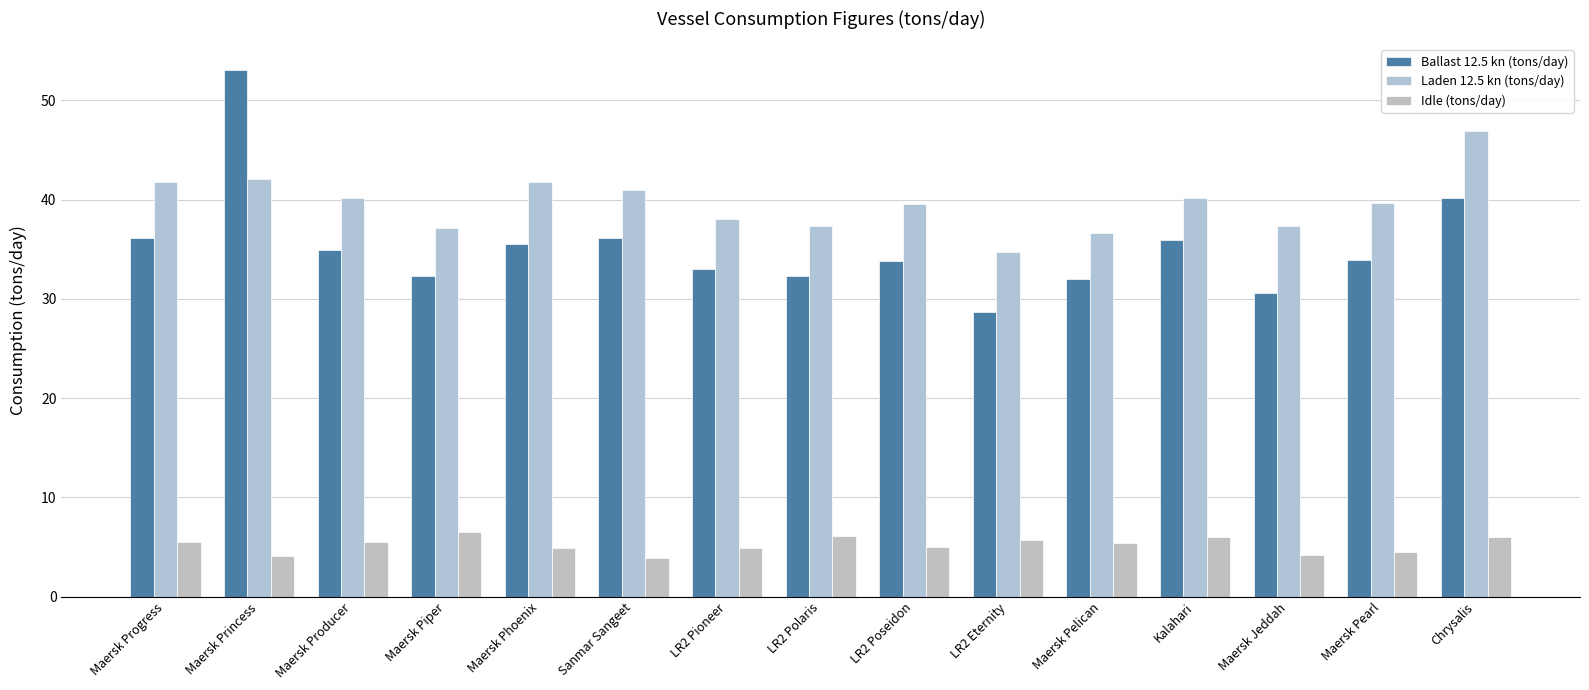

Count the number of categories in the chart.

15